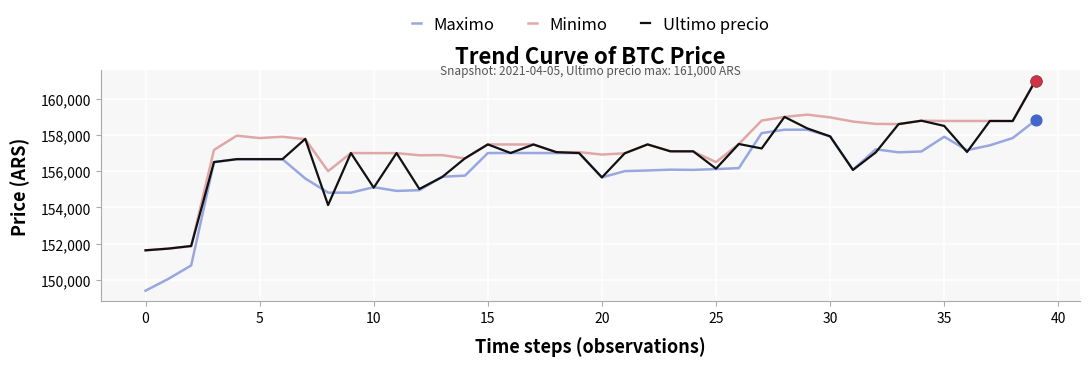

What are all the series names shown in the legend?

Maximo, Minimo, Ultimo precio